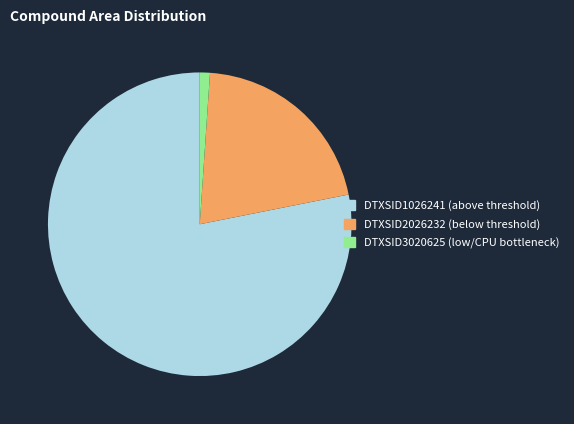

Is there a majority slice in this chart?

Yes